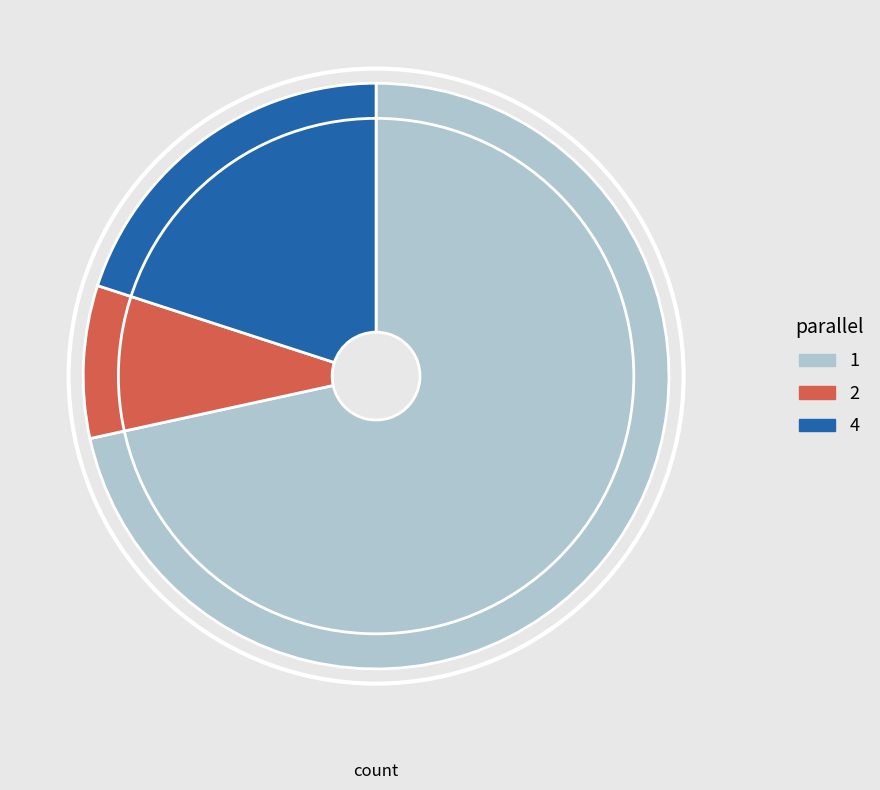

Does any single category account for the majority?

Yes